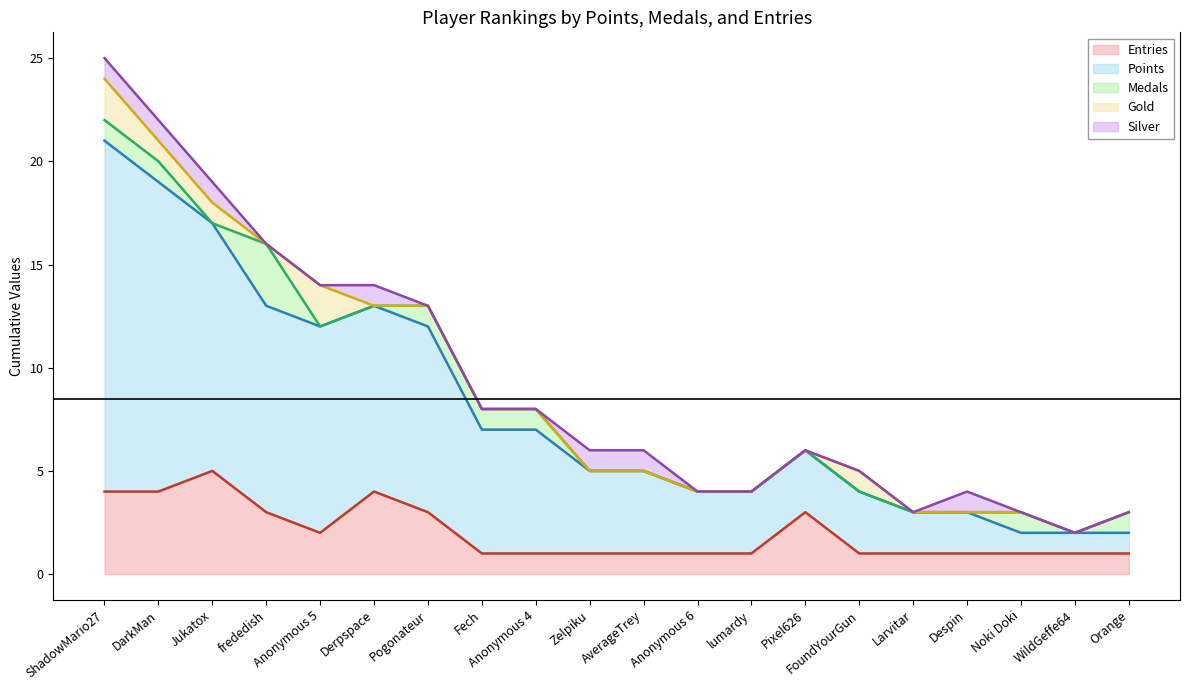

What is the label of the 4th point from the left?

frededish